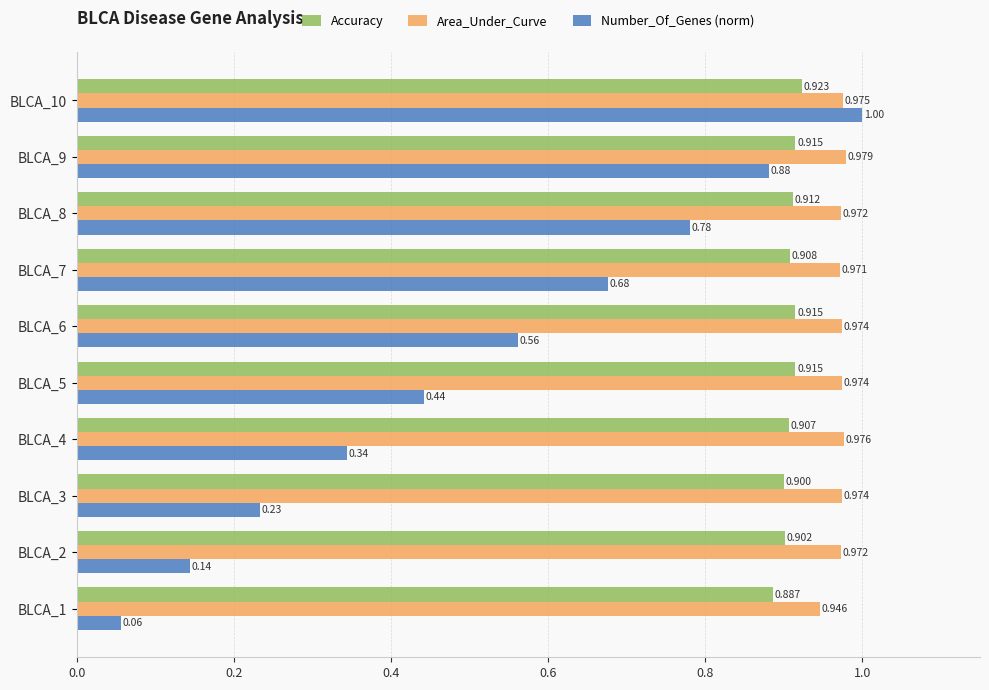

Which series has the largest range (max minus min)?

Number_Of_Genes (norm)